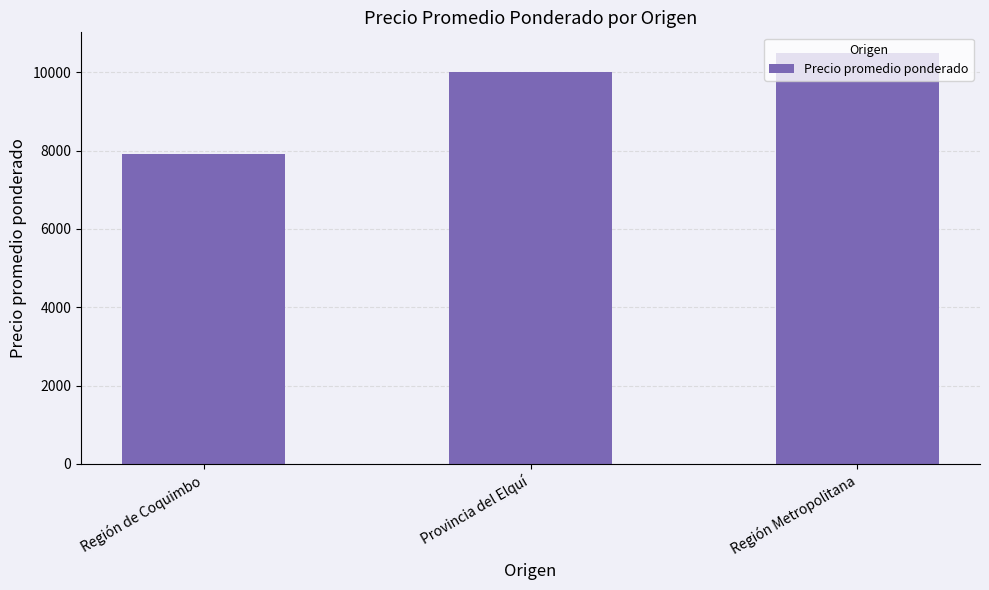

What is the label of the 3rd bar from the left?

Región Metropolitana